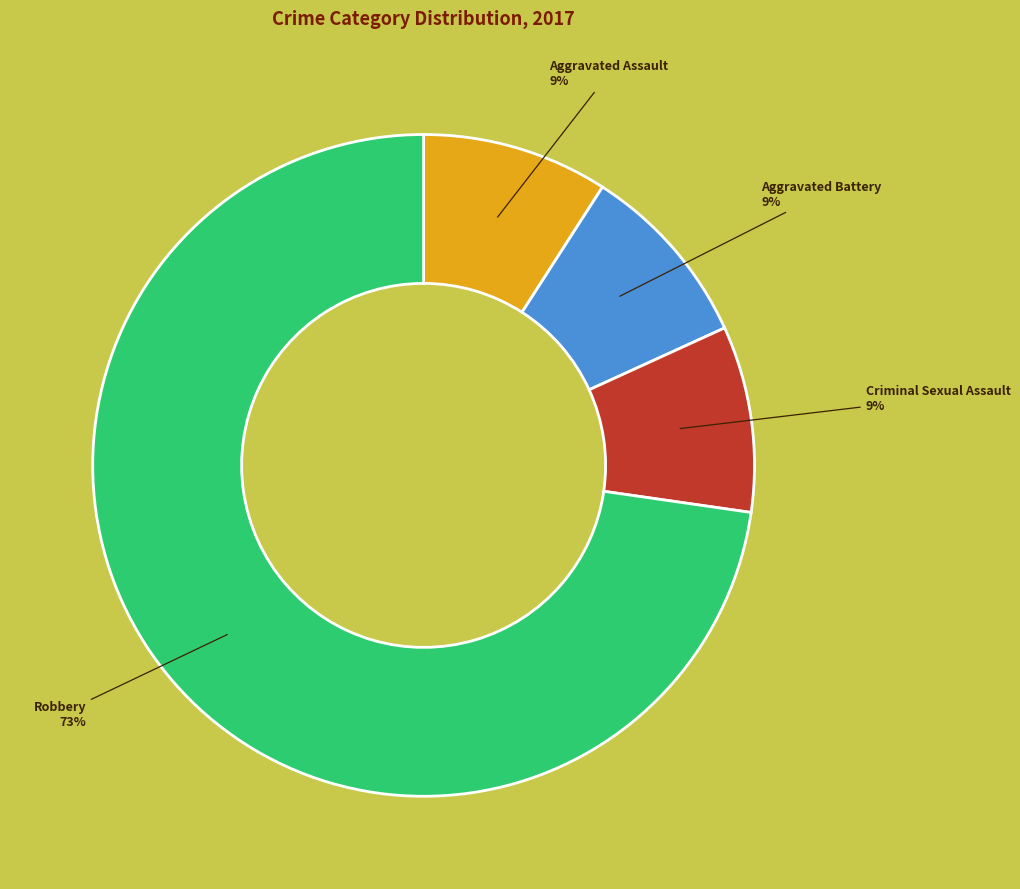

Which slice represents more than half of the pie?

Robbery